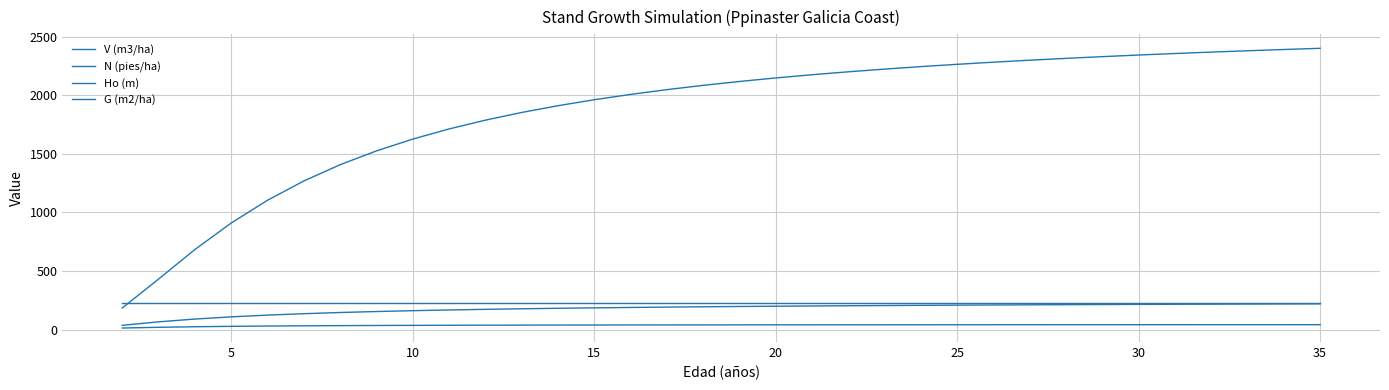

Does the chart display data point markers on the line(s)?

No